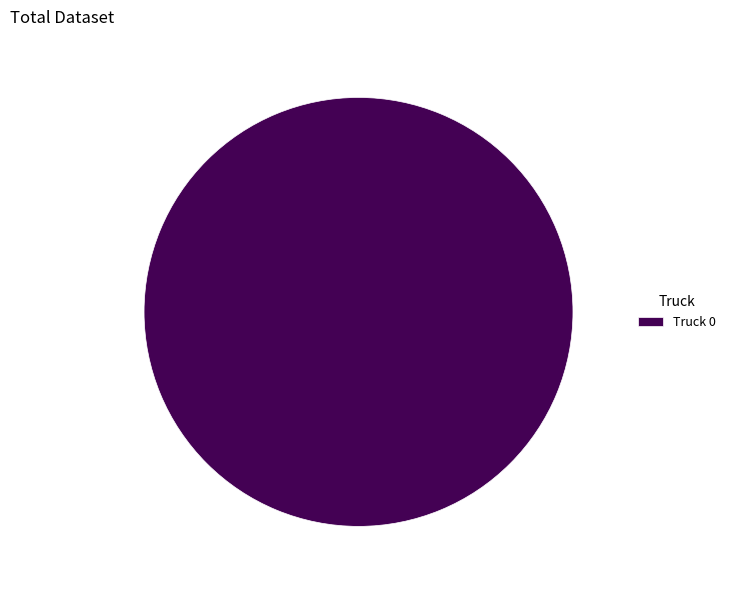

Count the number of slices in the pie.

1